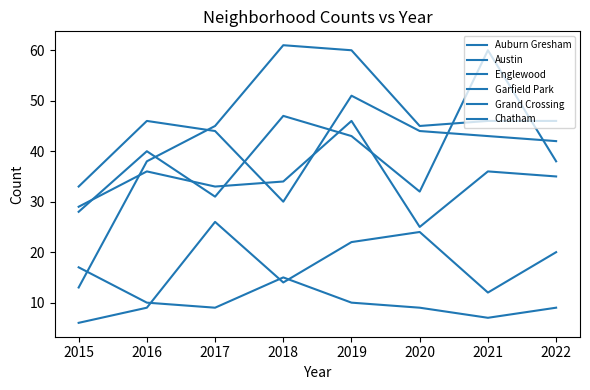

Does the chart display data point markers on the line(s)?

No